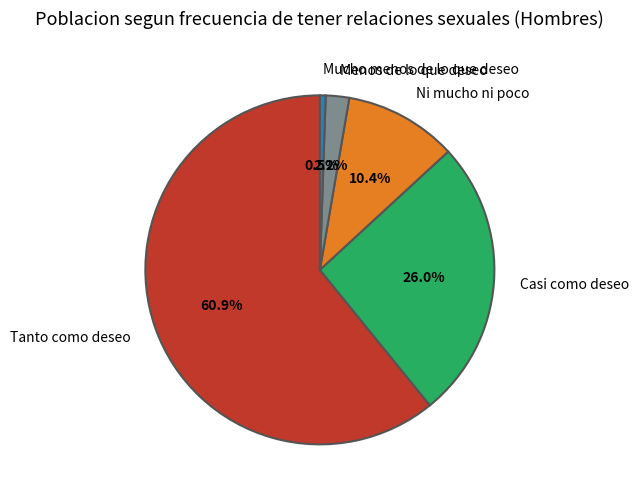

Does Tanto como deseo represent more than half of the total?

Yes